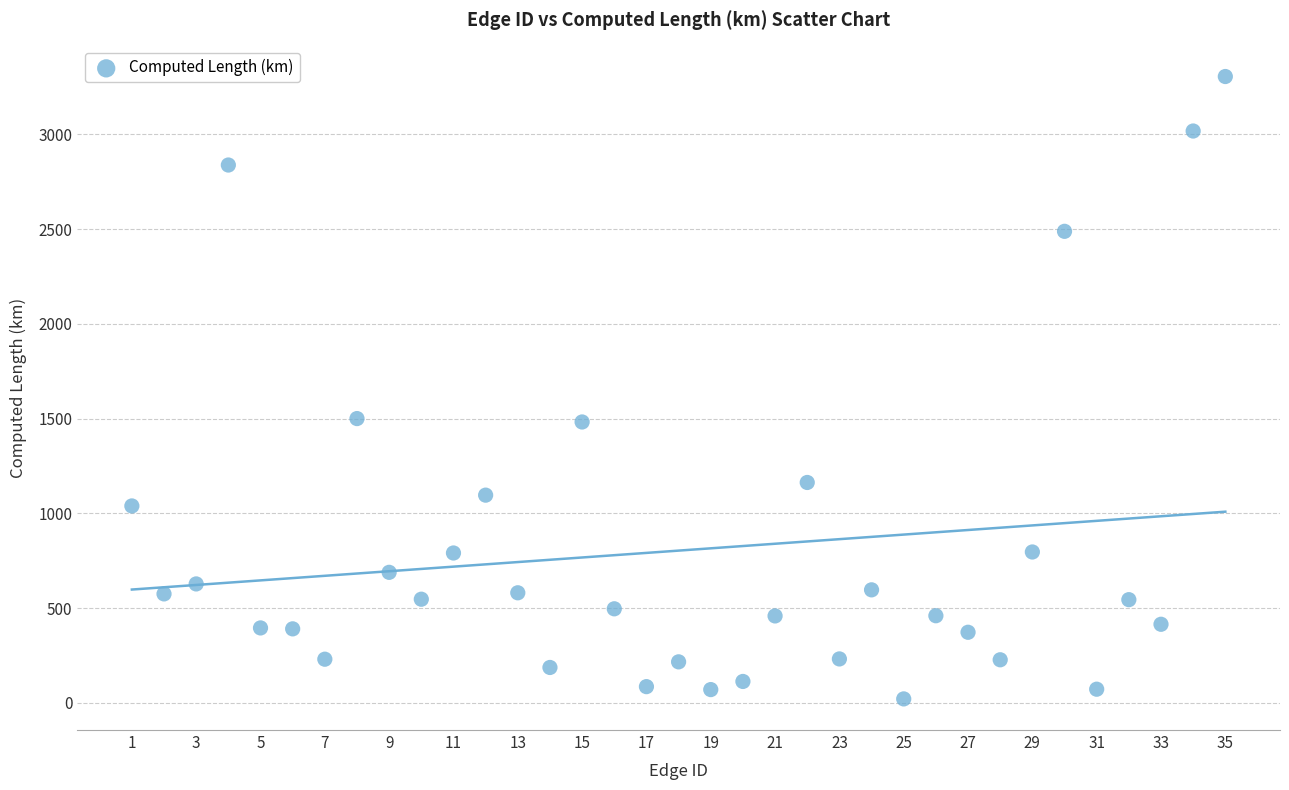

What is the range of X values (max minus min)?

34.0